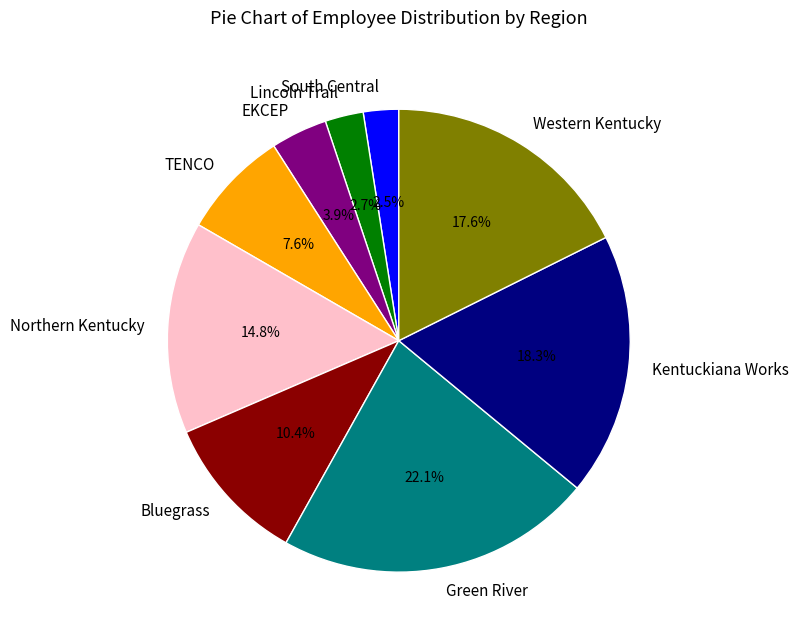

The Western Kentucky slice represents 18% of the pie. True or false?

True